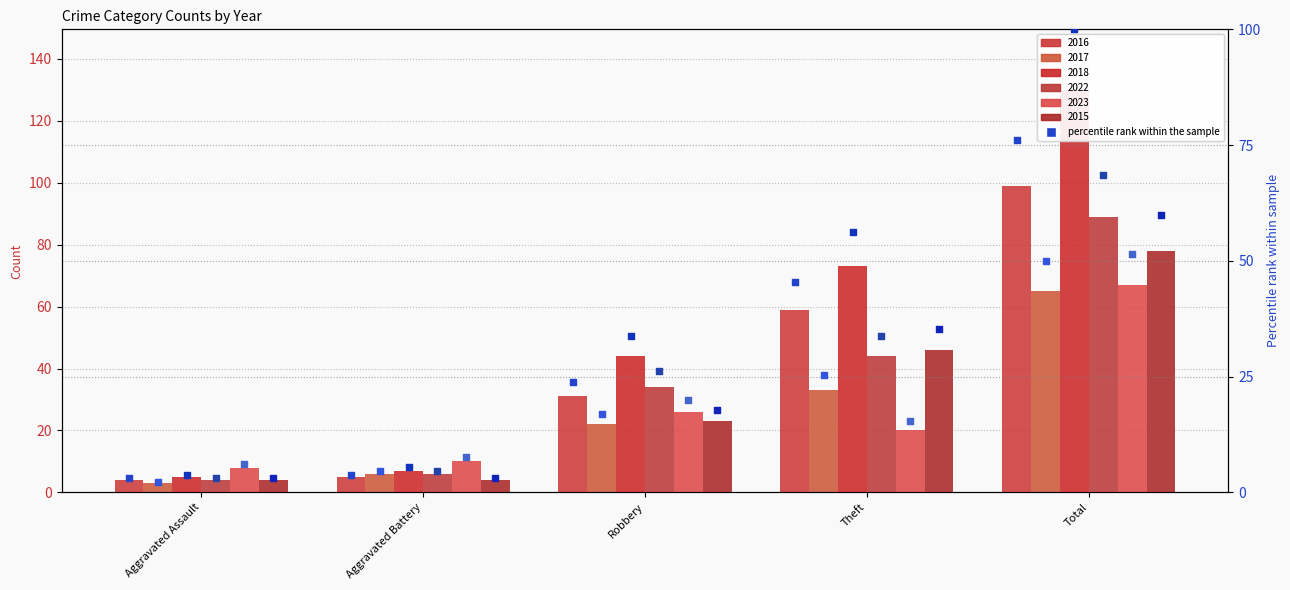

At how many categories does at least one series exceed 96?

1